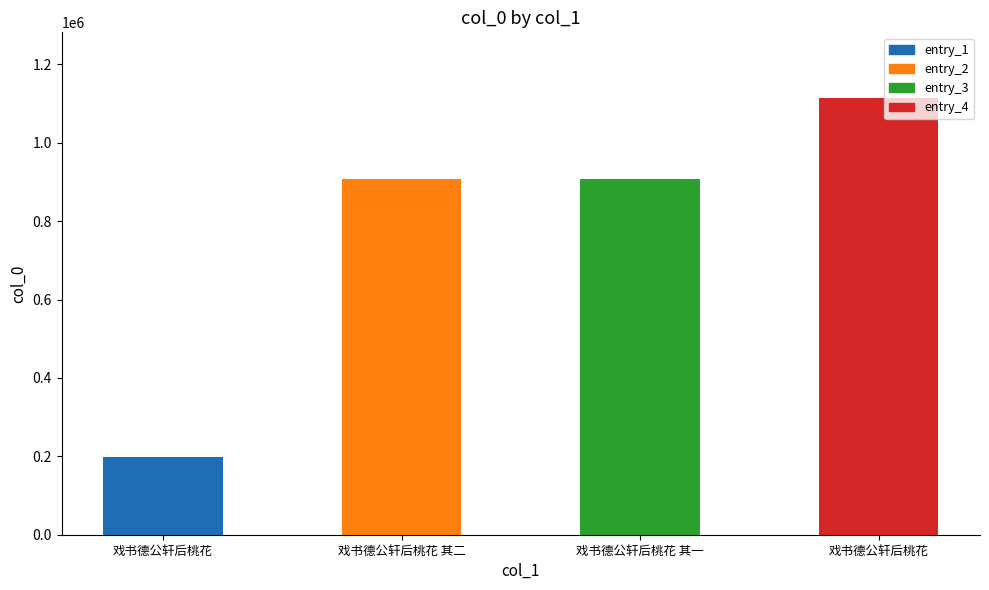

Approximately how many times larger is the value at 戏书德公轩后桃花 其一 compared to 戏书德公轩后桃花?

0.8